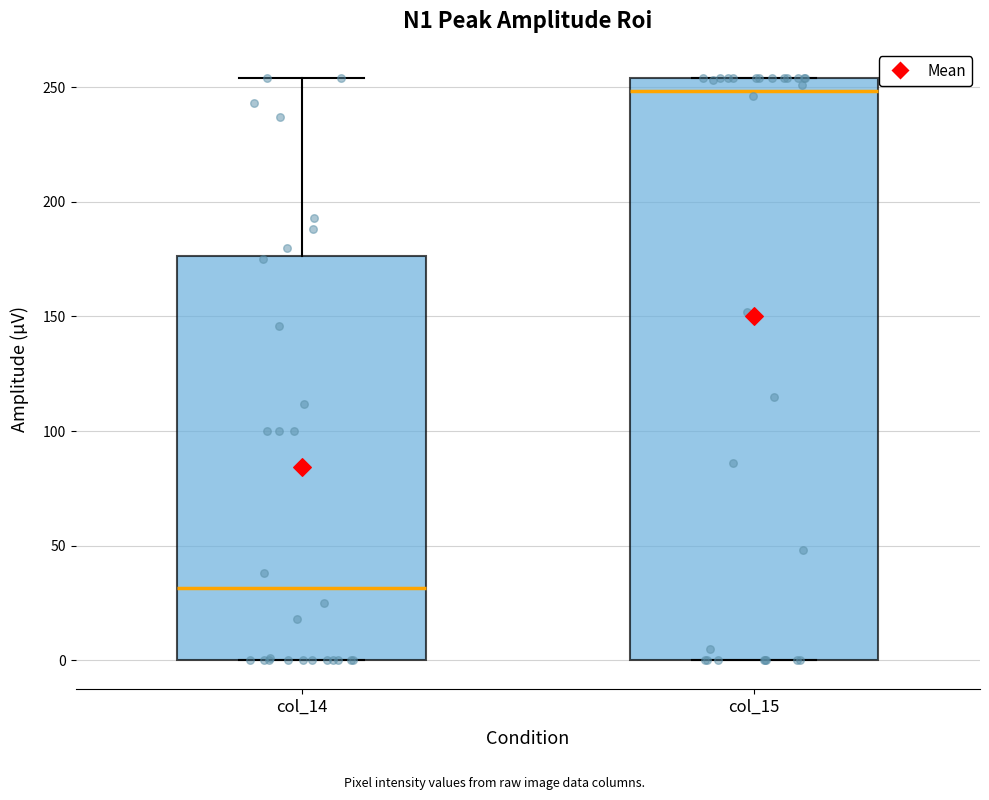

Where is the lower edge of the box for col_14 on the y-axis? The values are not printed on the chart, so give them approximately, as read against the axis.

0